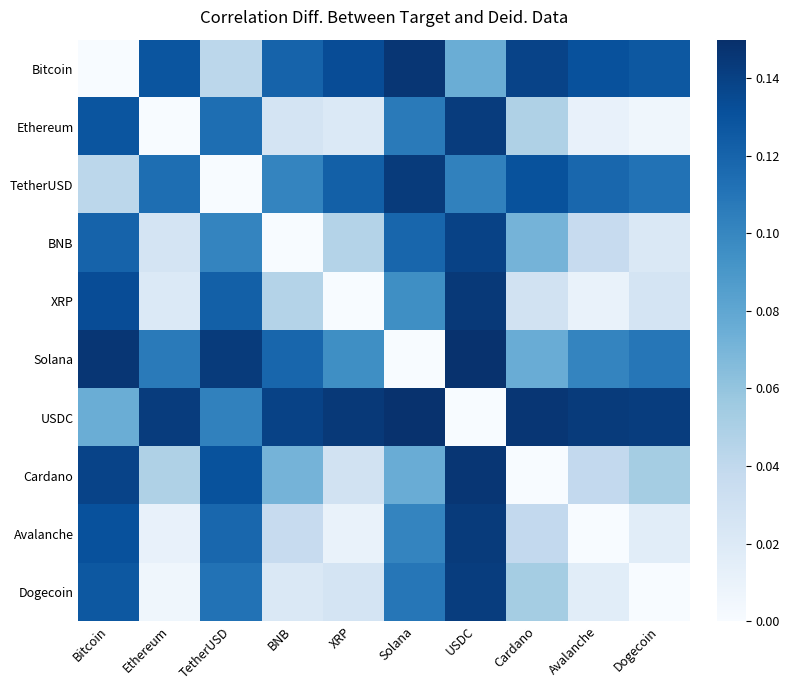

Which label corresponds to the smallest value in the chart?

Bitcoin